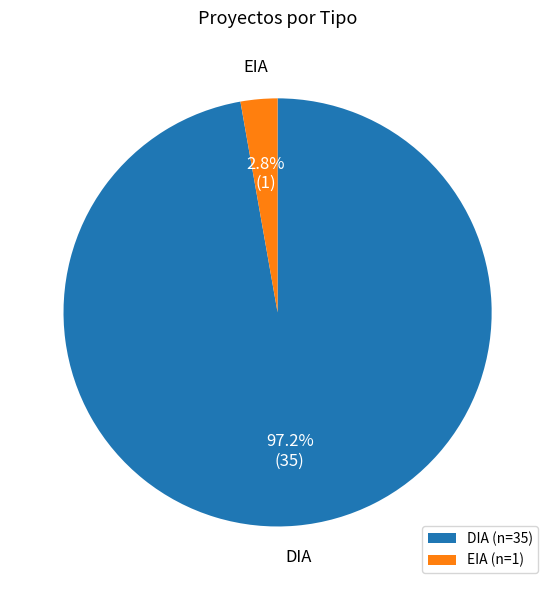

Count the number of slices in the pie.

2